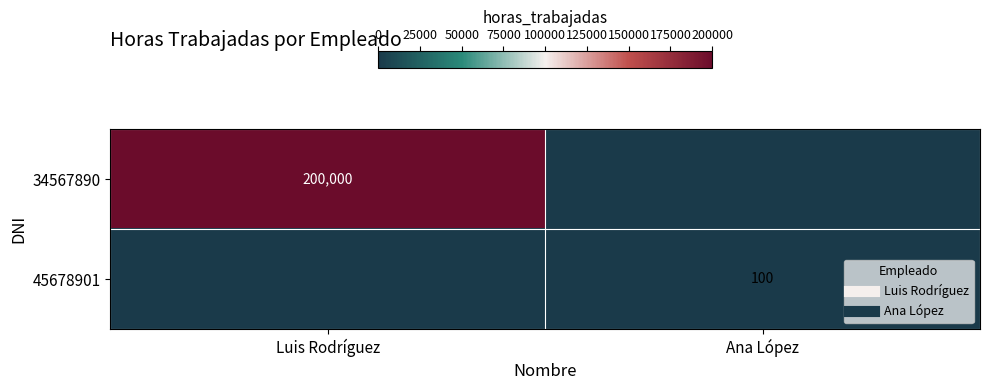

What is the difference between the maximum and minimum values in the 34567890 series?

200000